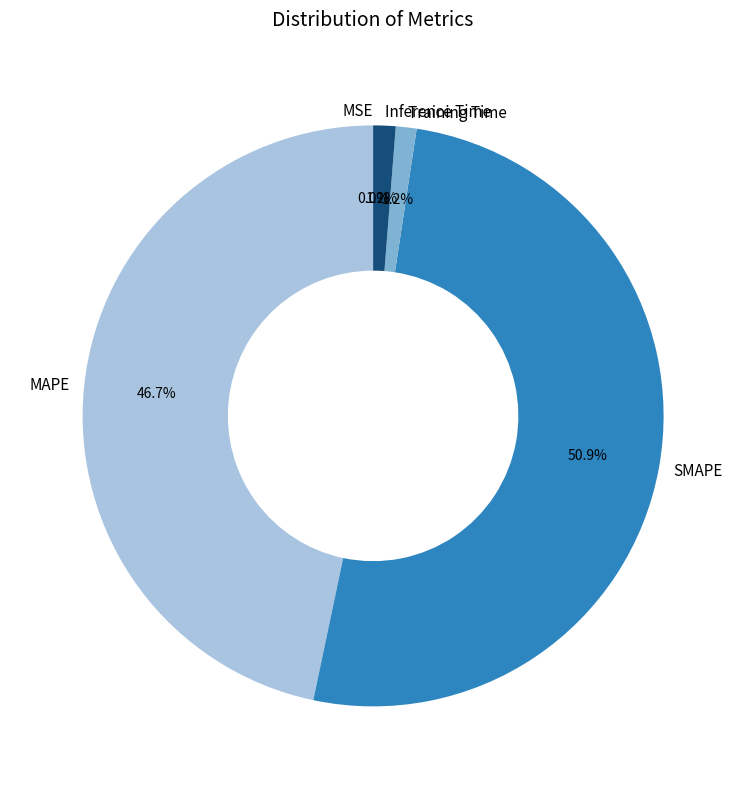

To the nearest percent, what portion does Inference Time represent?

1%